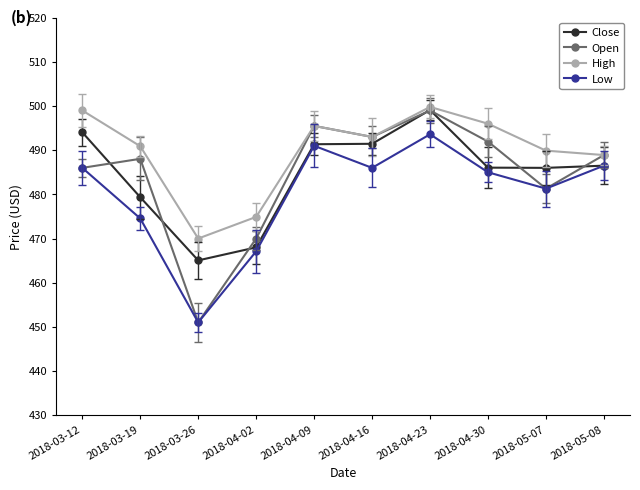

How many data points in Low are less than 486?

5